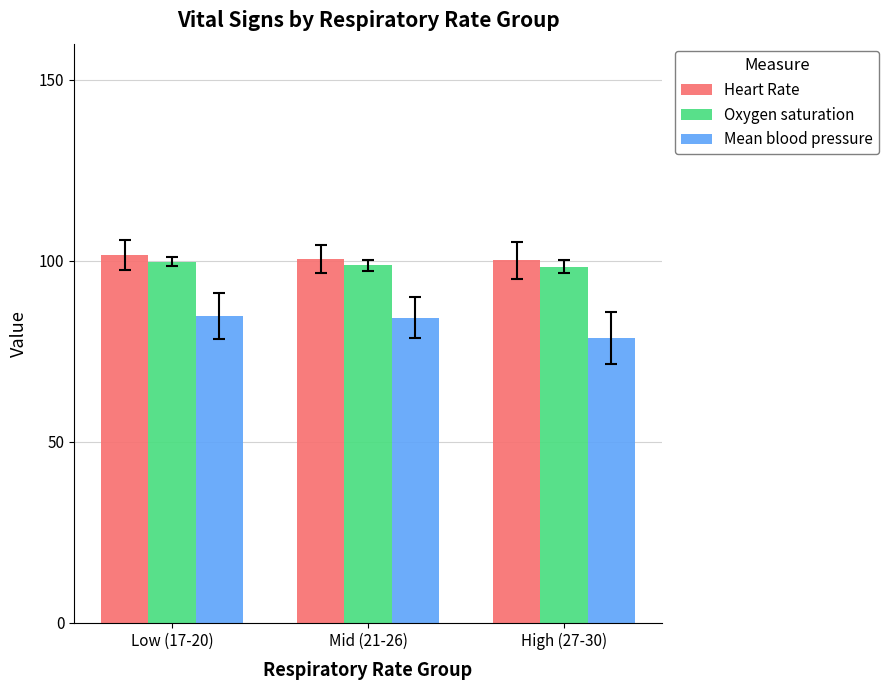

What is the smallest value displayed?

78.6